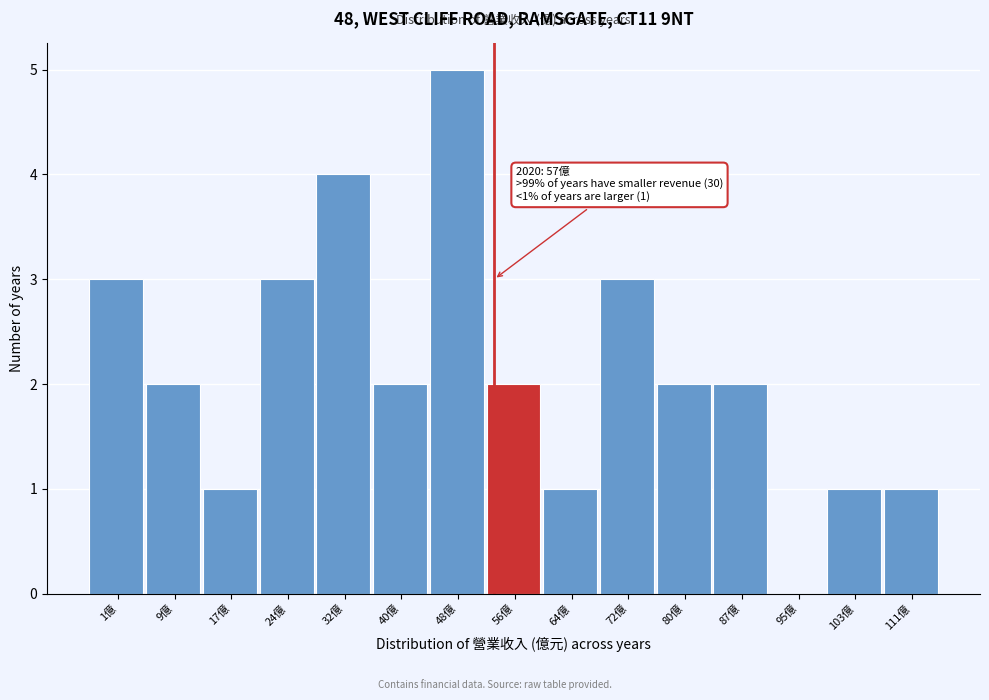

Reading left to right, transcribe all the data shown in this chart.

1億=3	9億=2	17億=1	24億=3	32億=4	40億=2	48億=5	56億=2	64億=1	72億=3	80億=2	87億=2	95億=0	103億=1	111億=1